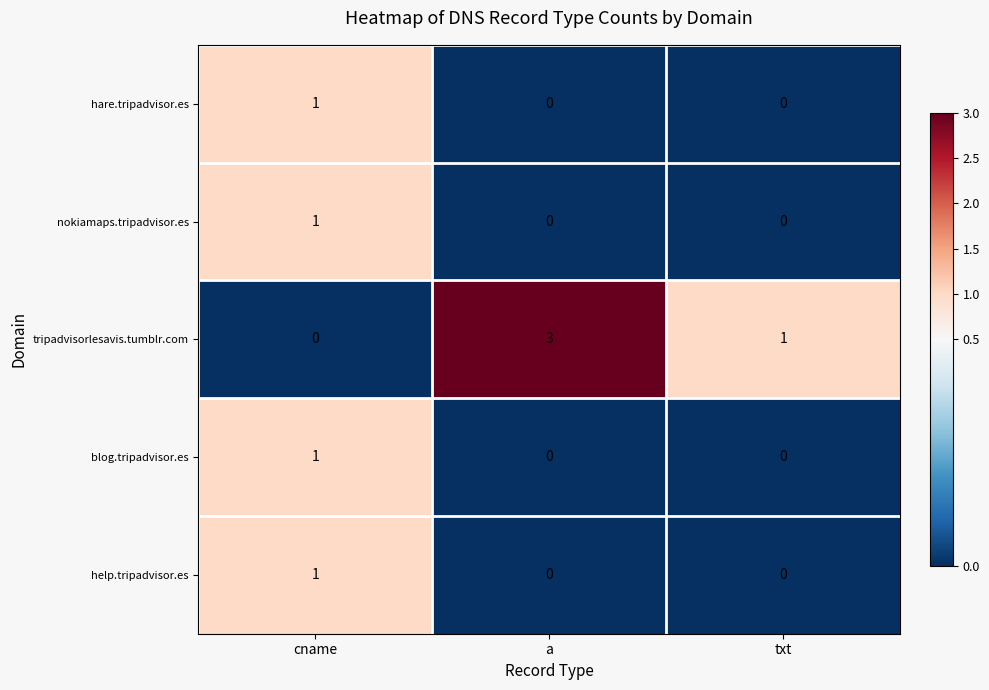

True or false: hare.tripadvisor.es has a value of 0 at txt.

True